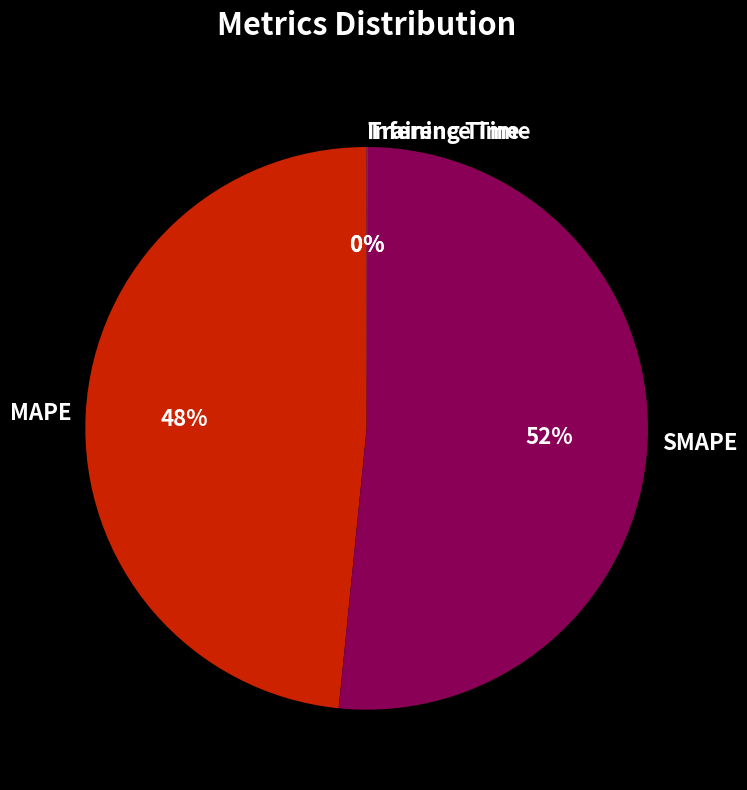

Is the sum of MAPE and SMAPE greater than half?

Yes